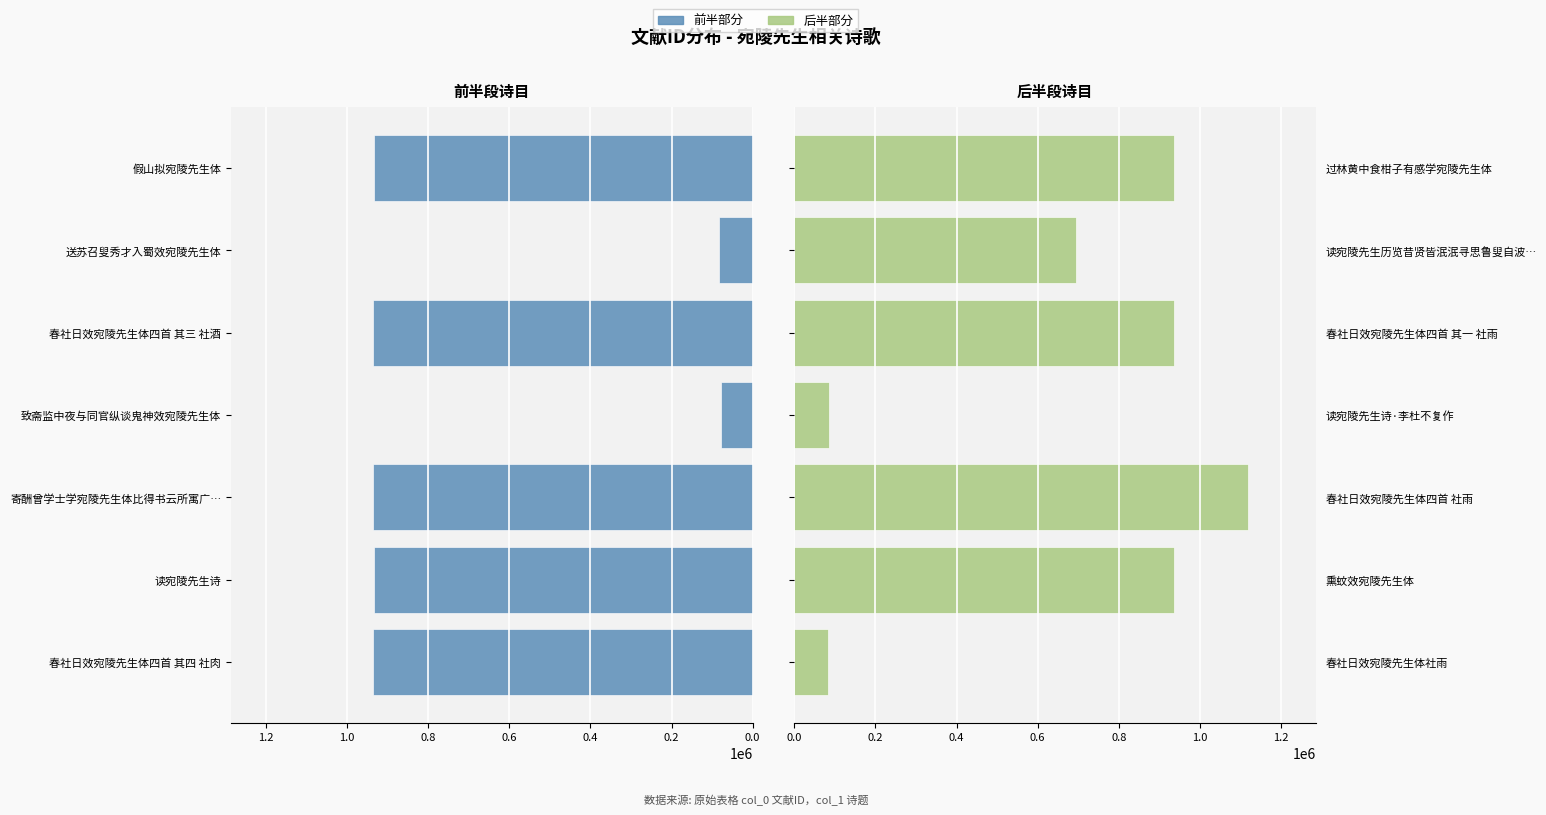

True or false: 前半部分 has a value of 21168 at 致斋监中夜与同官纵谈鬼神效宛陵先生体.

False